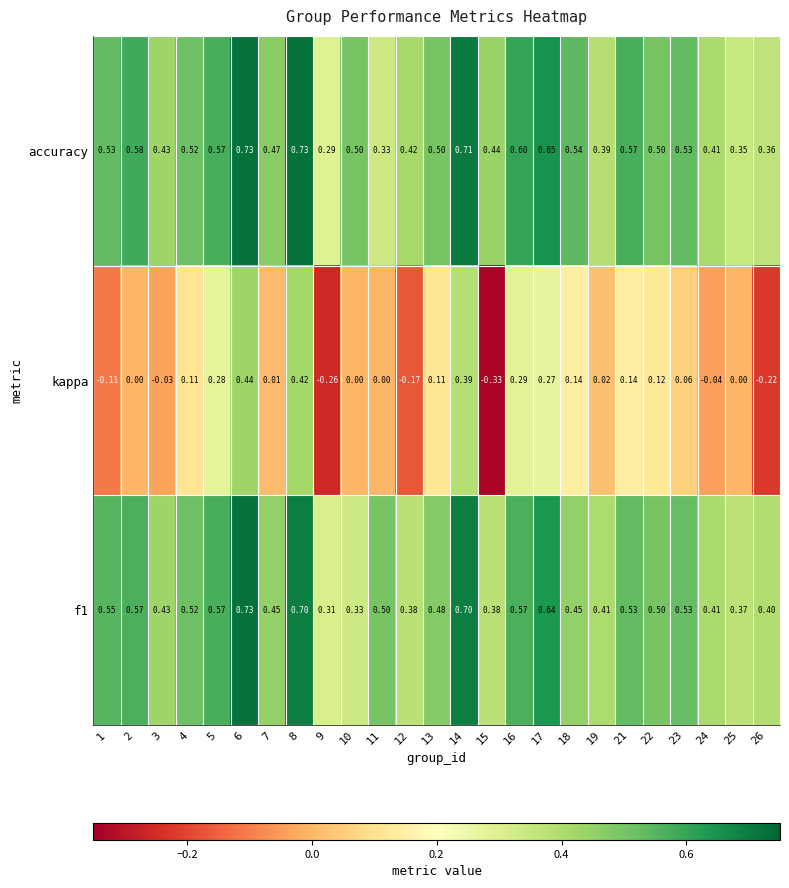

Which series has the largest range (max minus min)?

kappa